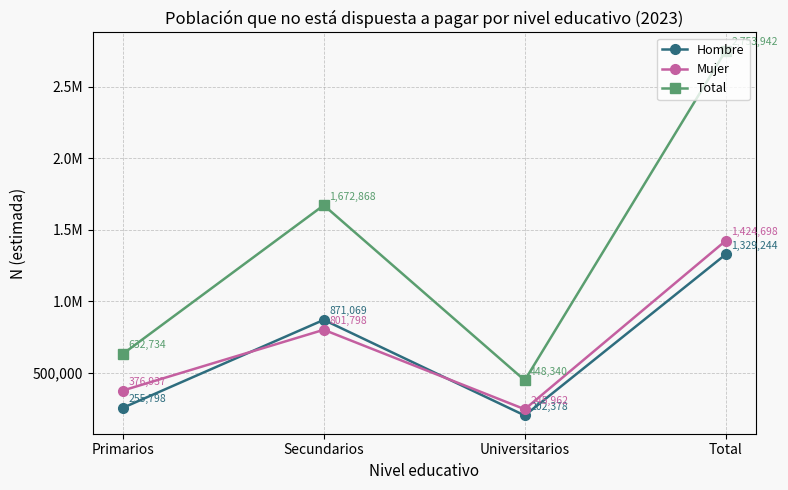

What are all the series names shown in the legend?

Hombre, Mujer, Total